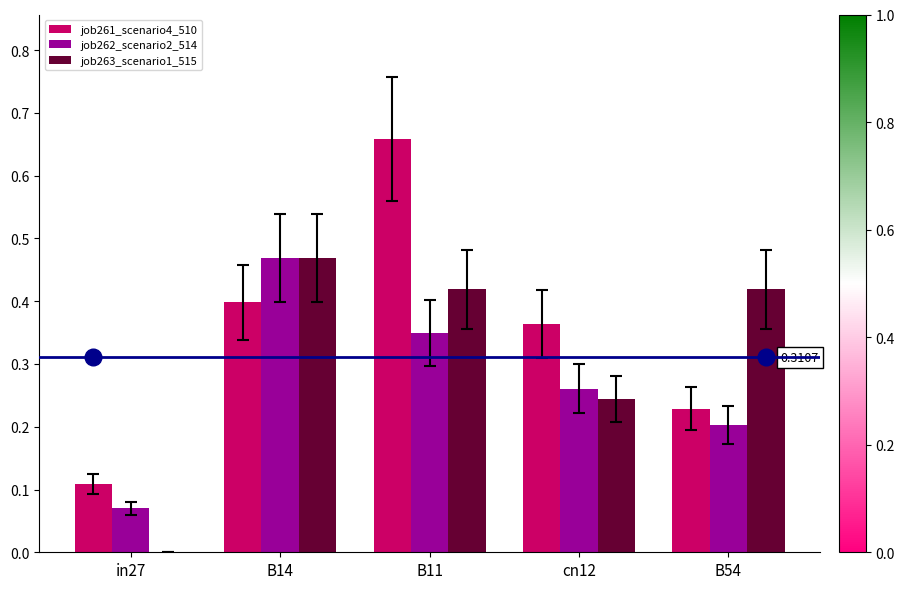

What is the sum of the job263_scenario1_515 values at B11 and B14?

0.9